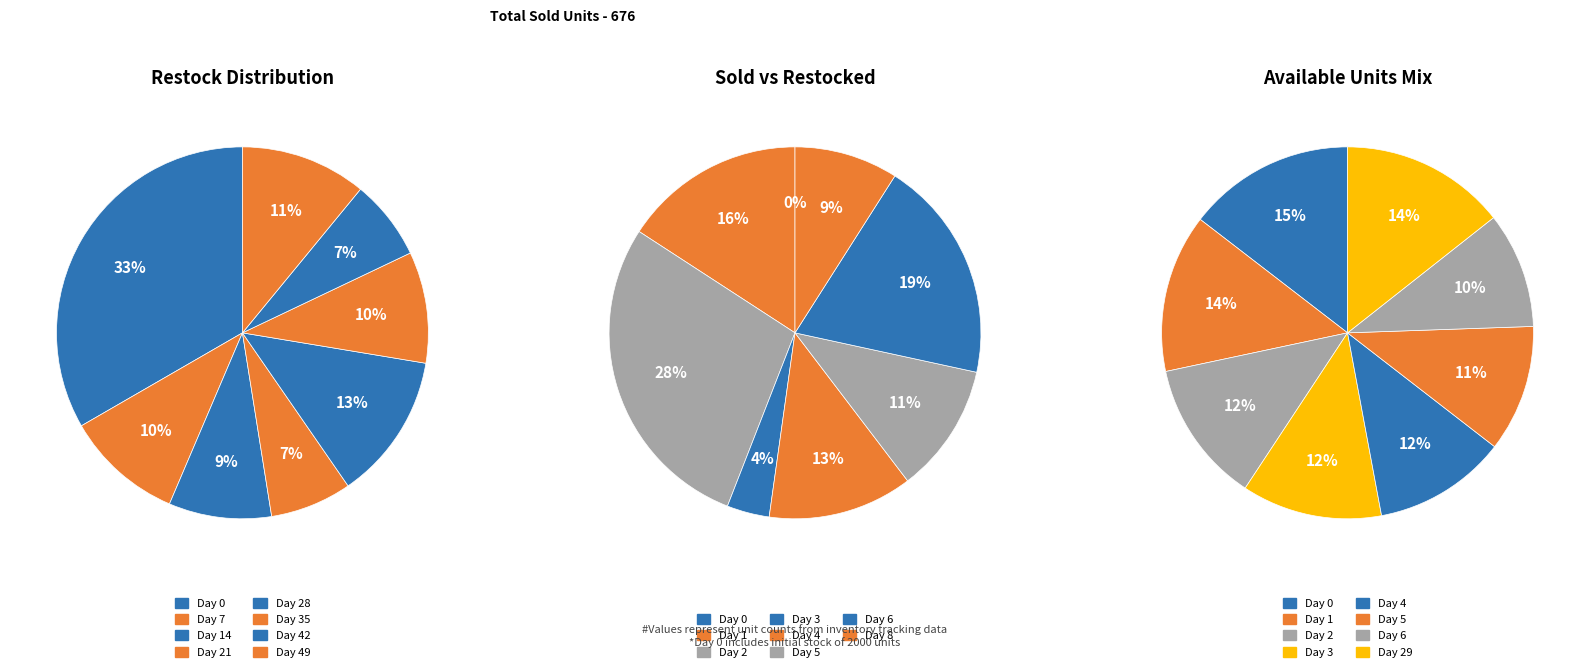

How many slices are in this pie chart?

8